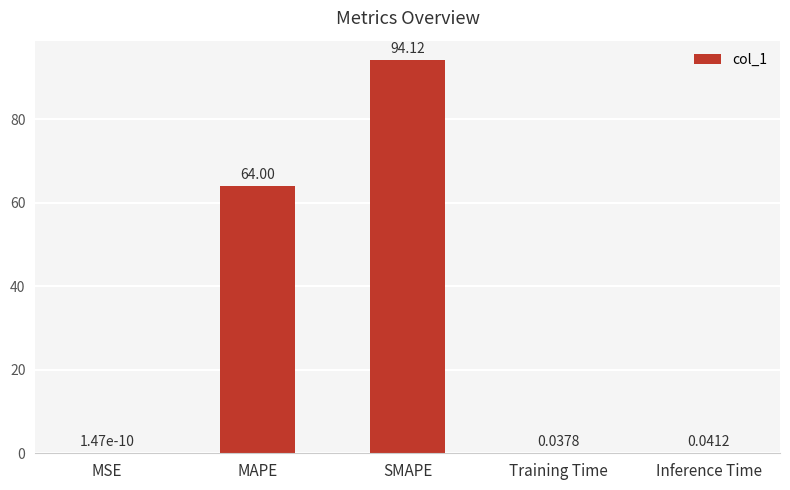

Which label corresponds to the largest value in the chart?

SMAPE